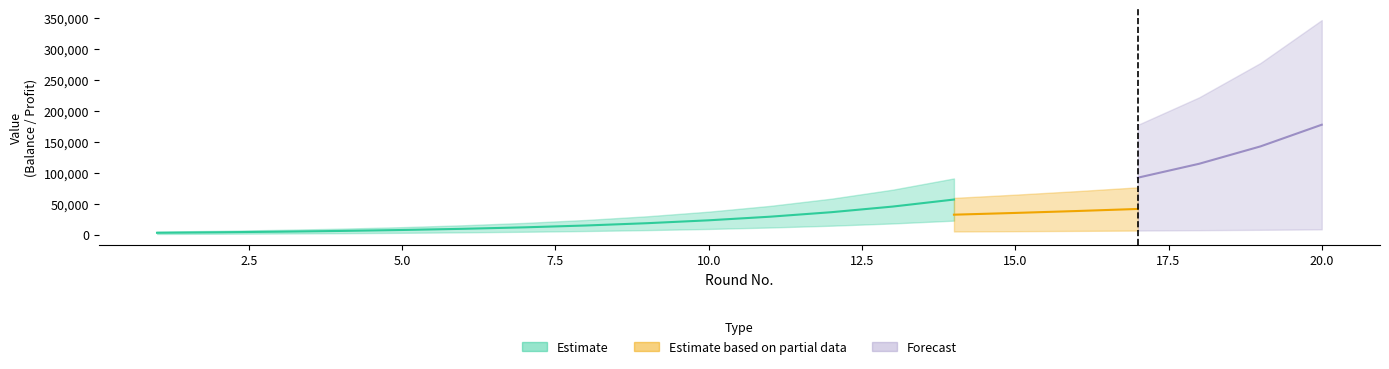

The value of Profit_4000 at 10 is 14659.0. True or false?

False